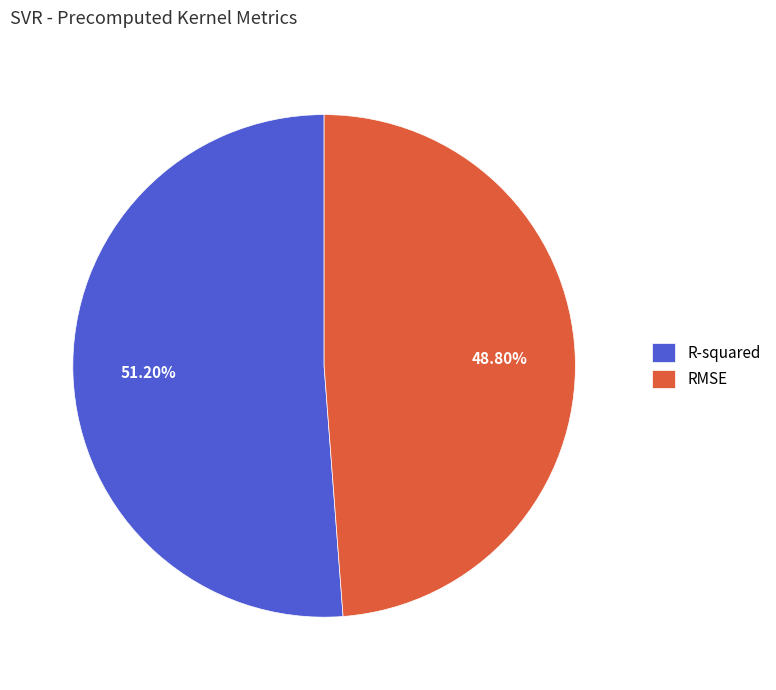

What percentage do RMSE and R-squared together represent?

100.0%